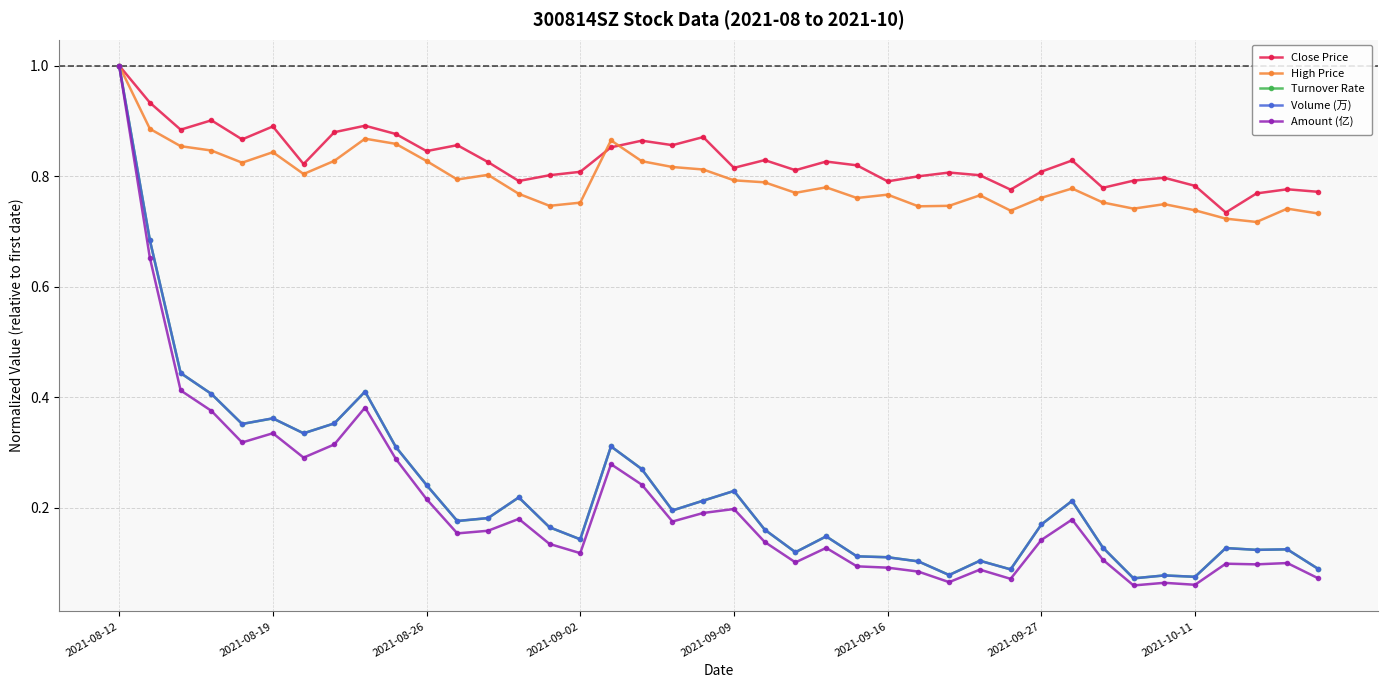

Which series has the largest range (max minus min)?

Amount (亿)